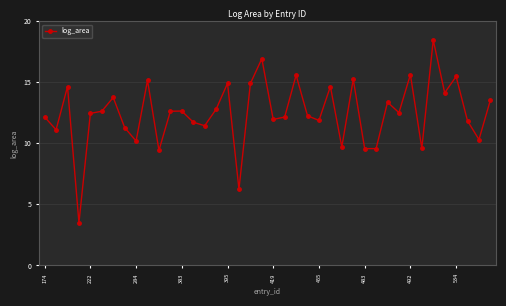

What is the difference between the maximum and minimum values?

15.0